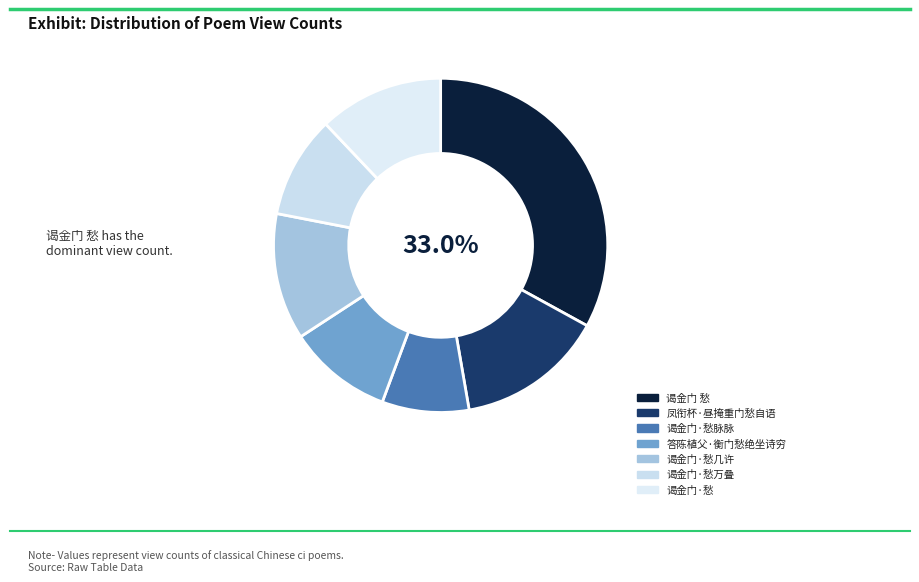

How many slices are in this pie chart?

7